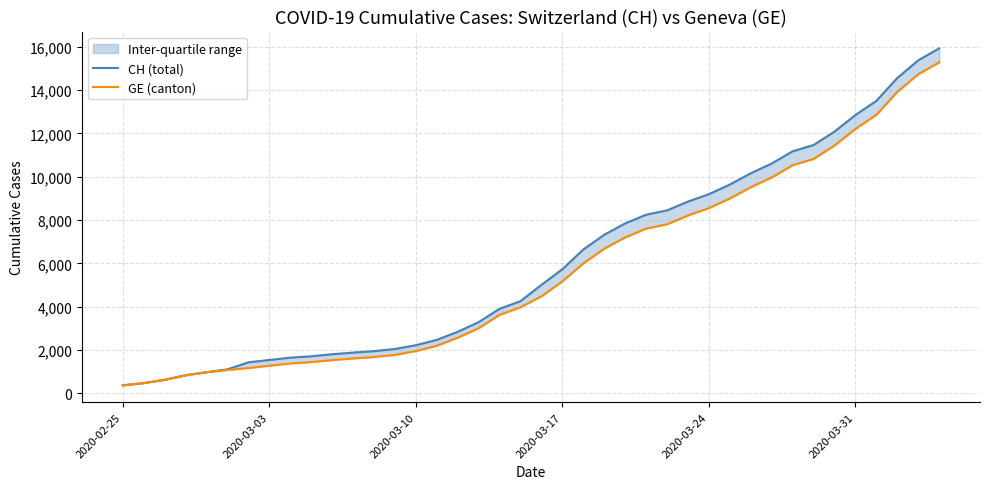

True or false: CH (total) has more than 2 interior local peaks.

False